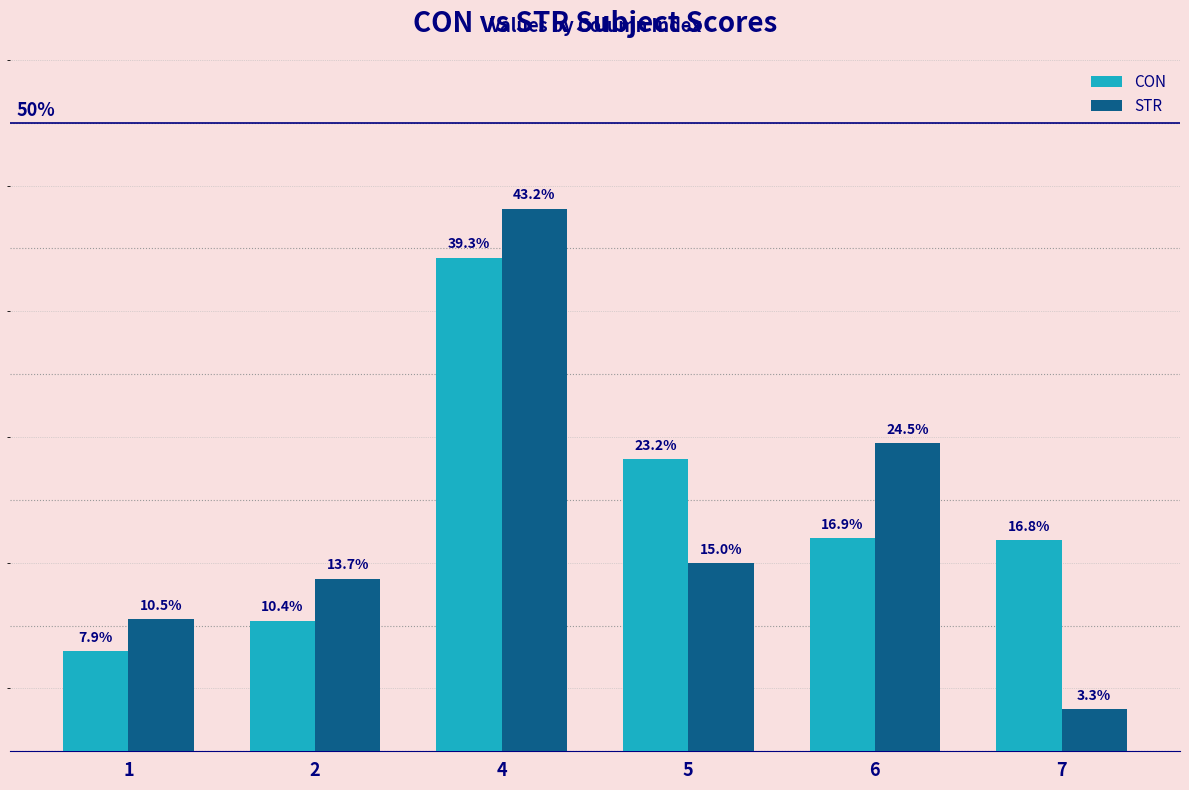

Between 4 and 7, which series saw the biggest shift?

STR